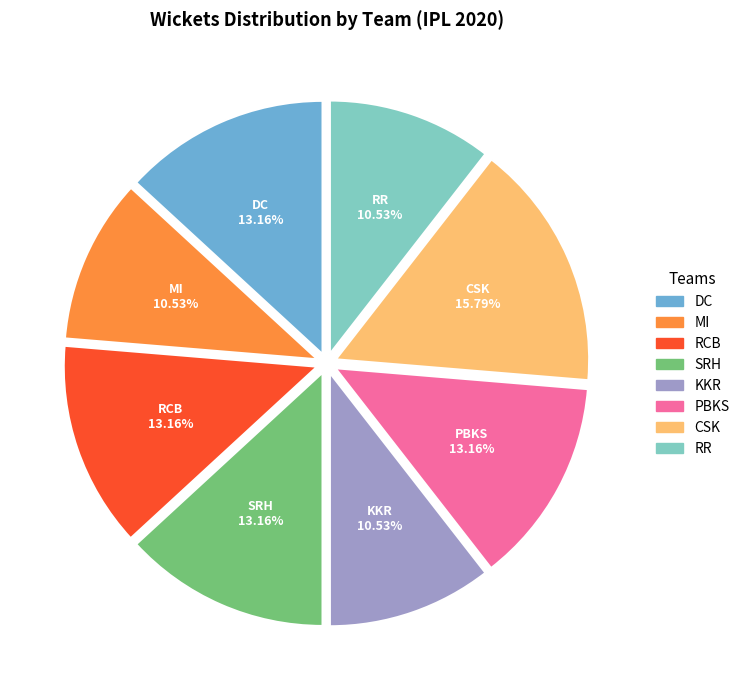

Is there a majority slice in this chart?

No